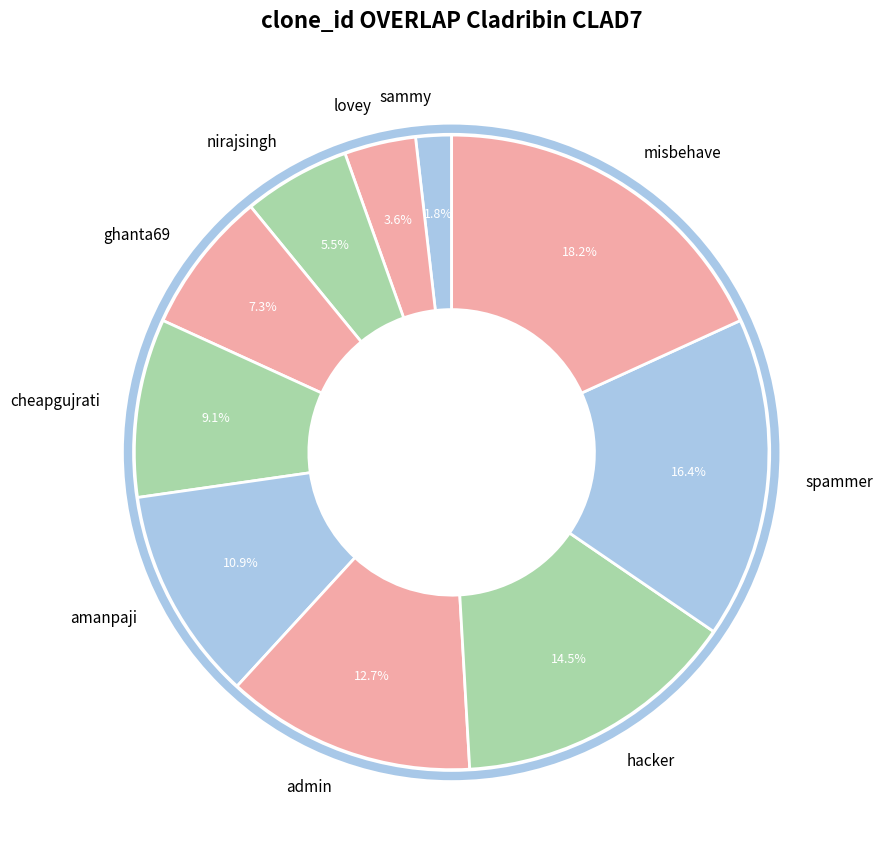

To the nearest percent, what portion does sammy represent?

2%